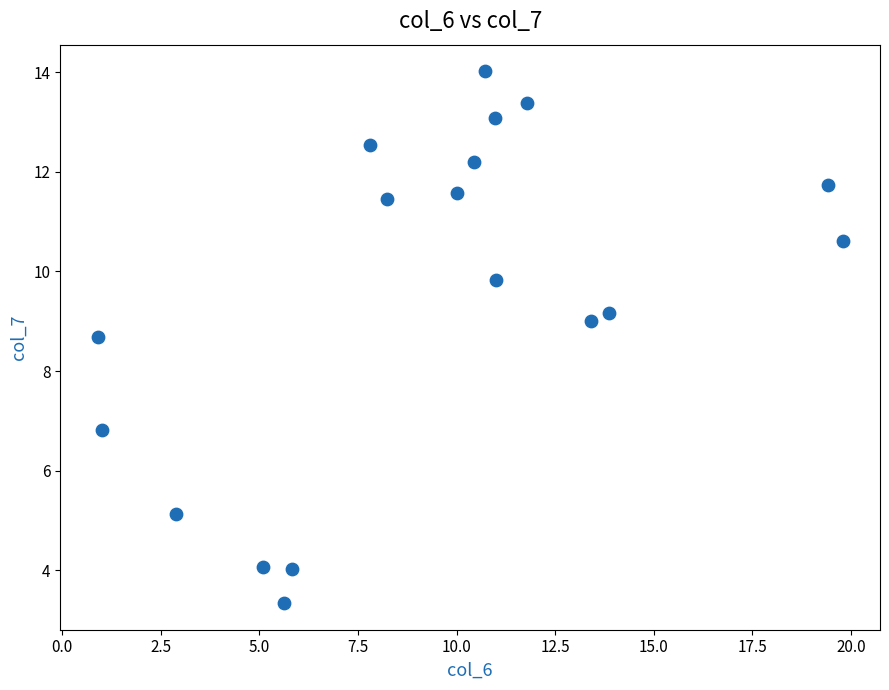

What Y value in the scatter plot is closest to 8?

8.7